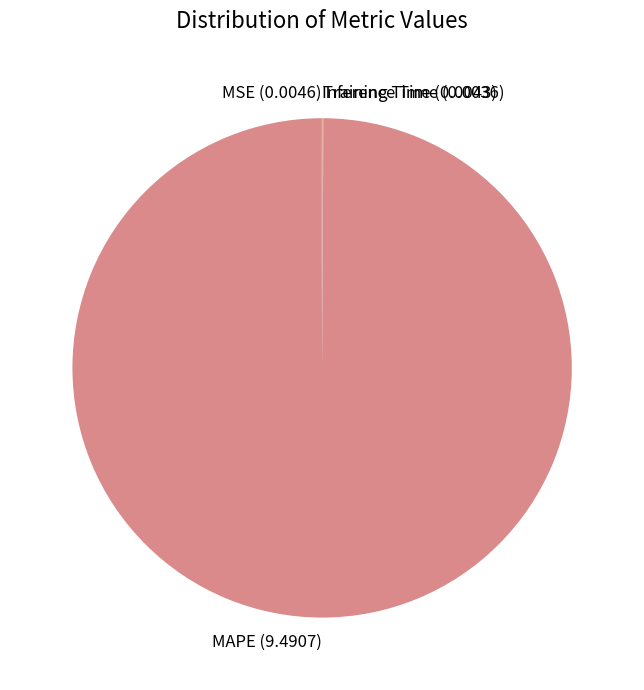

Which category has the biggest portion of the pie?

MAPE